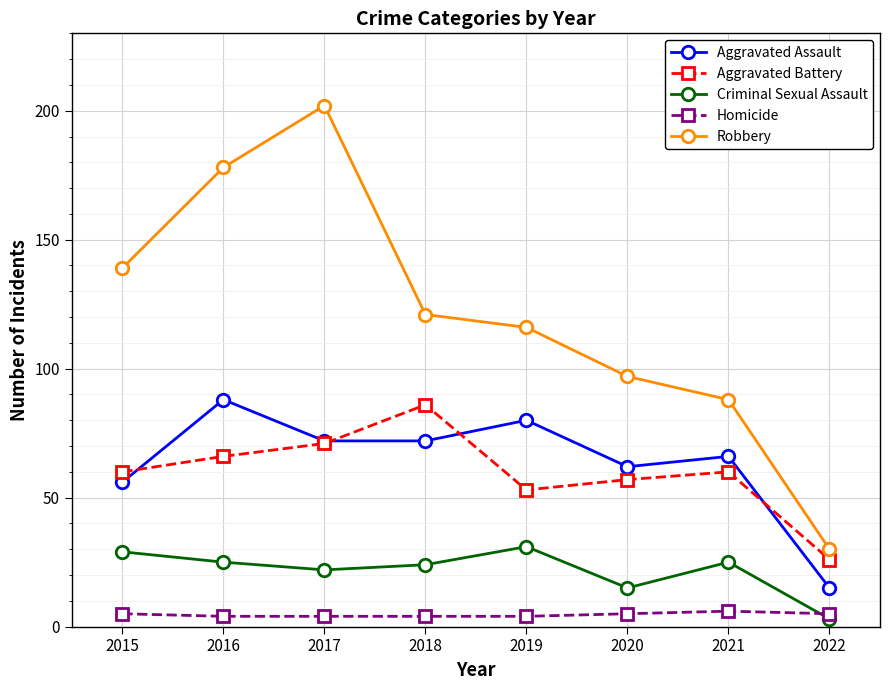

How many lines are shown in the chart?

5